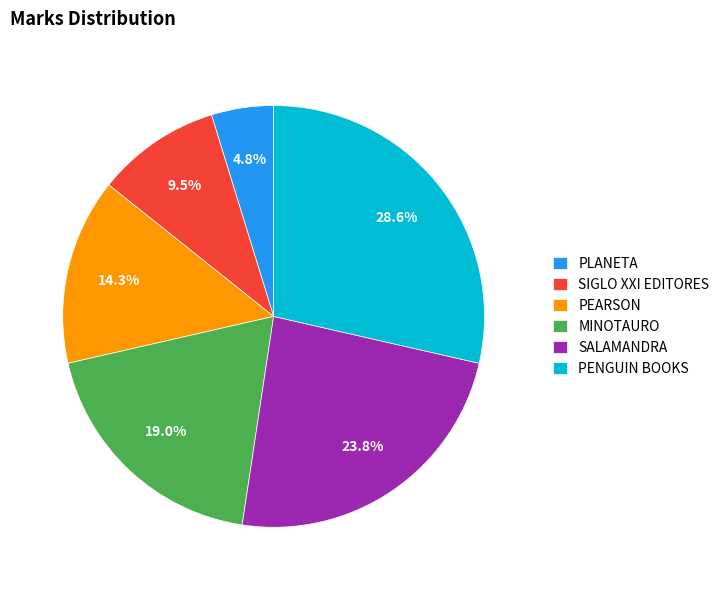

Between SALAMANDRA and MINOTAURO, which is larger?

SALAMANDRA